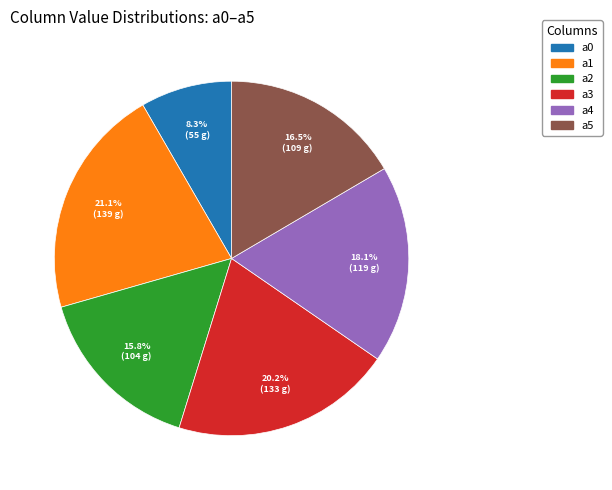

The a2 slice represents 23% of the pie. True or false?

False